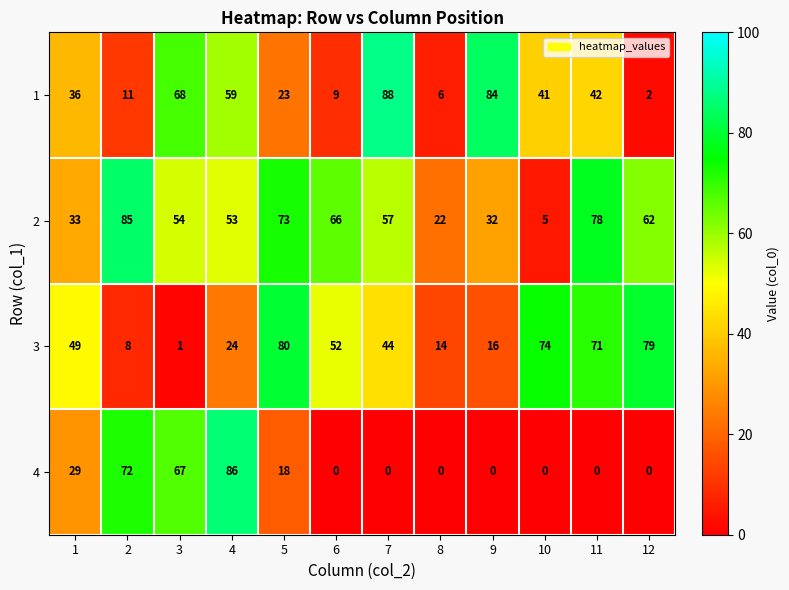

What is the approximate value of 3 at 4, to the nearest 10?

20